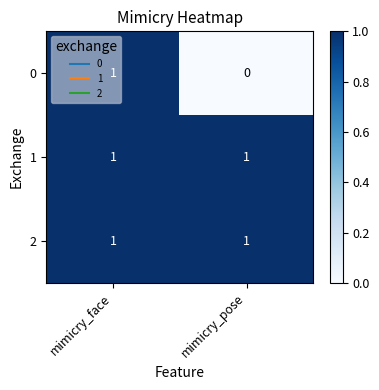

At which category is the sum across all series the highest?

mimicry_face